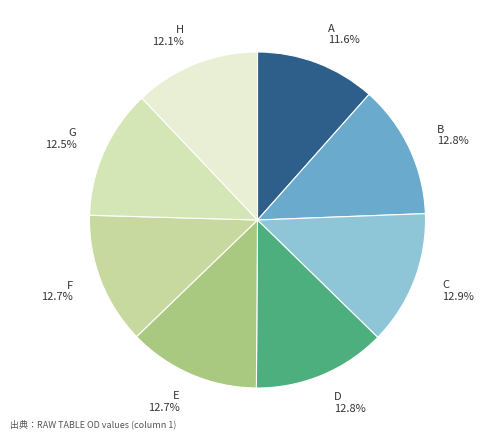

What is the smallest slice in the pie chart?

A